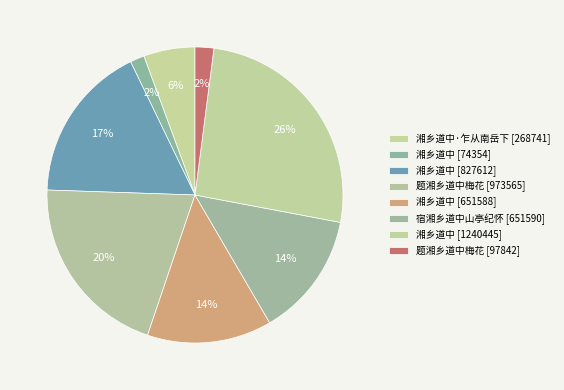

Does any single category account for the majority?

No